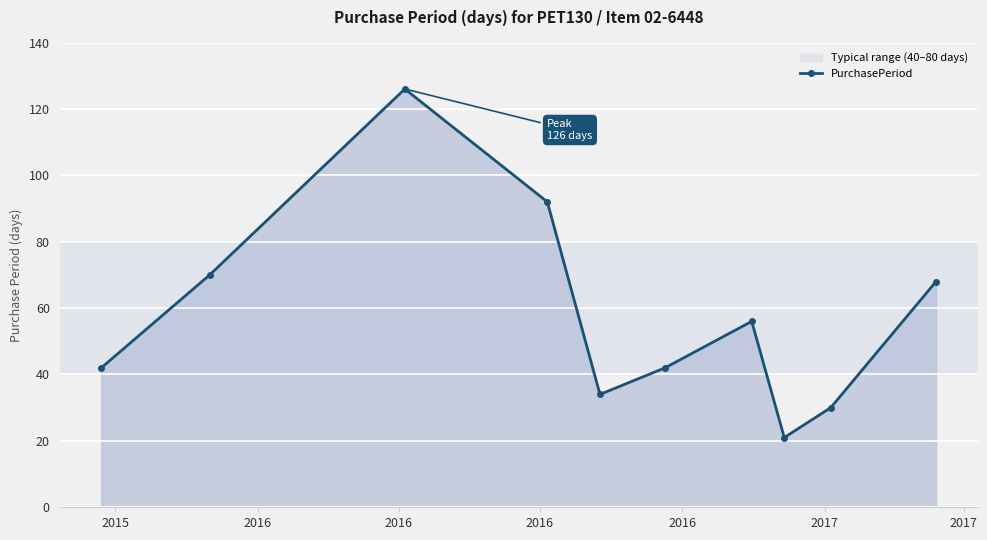

Reading right to left, what are all the values shown in this chart?

68	30	21	56	42	34	92	126	70	42